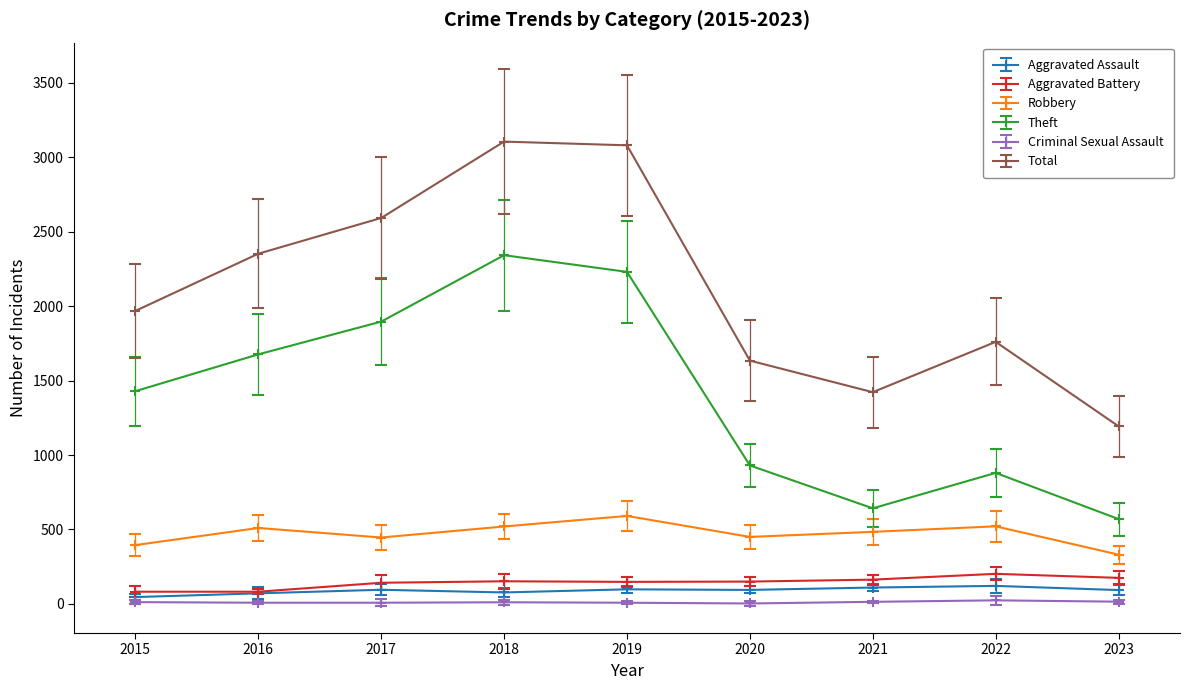

Where is the first local maximum for Theft?

2018